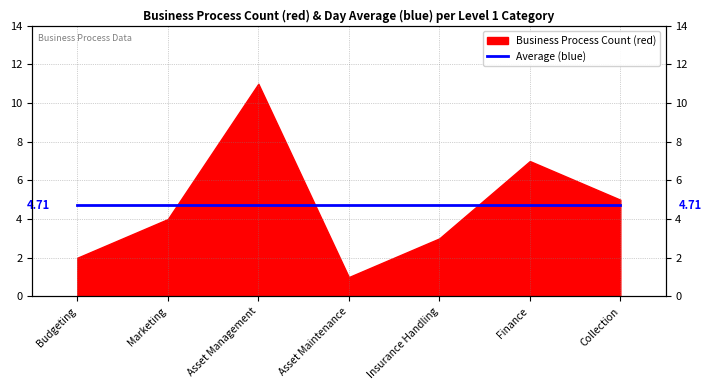

How many interior local valleys (lower than both neighbors) does the data have?

1